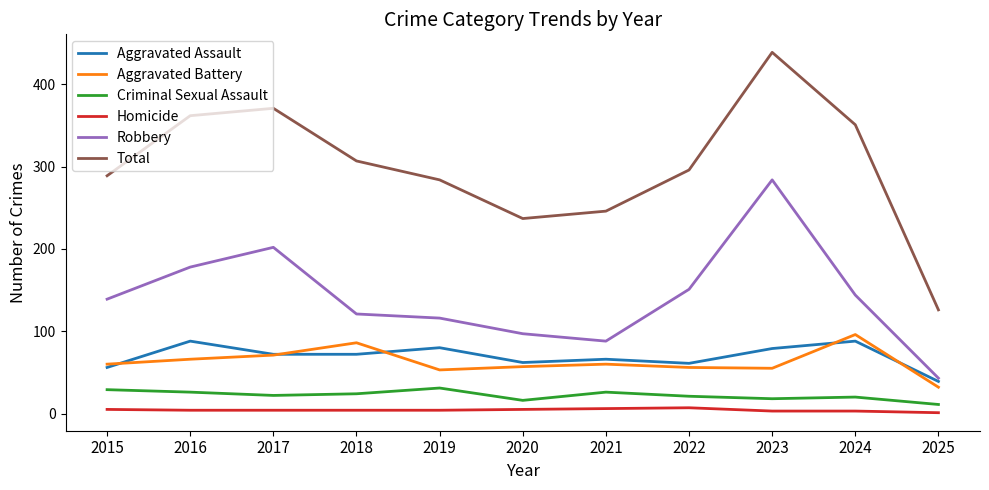

Is this an area chart (filled region under the line)?

No